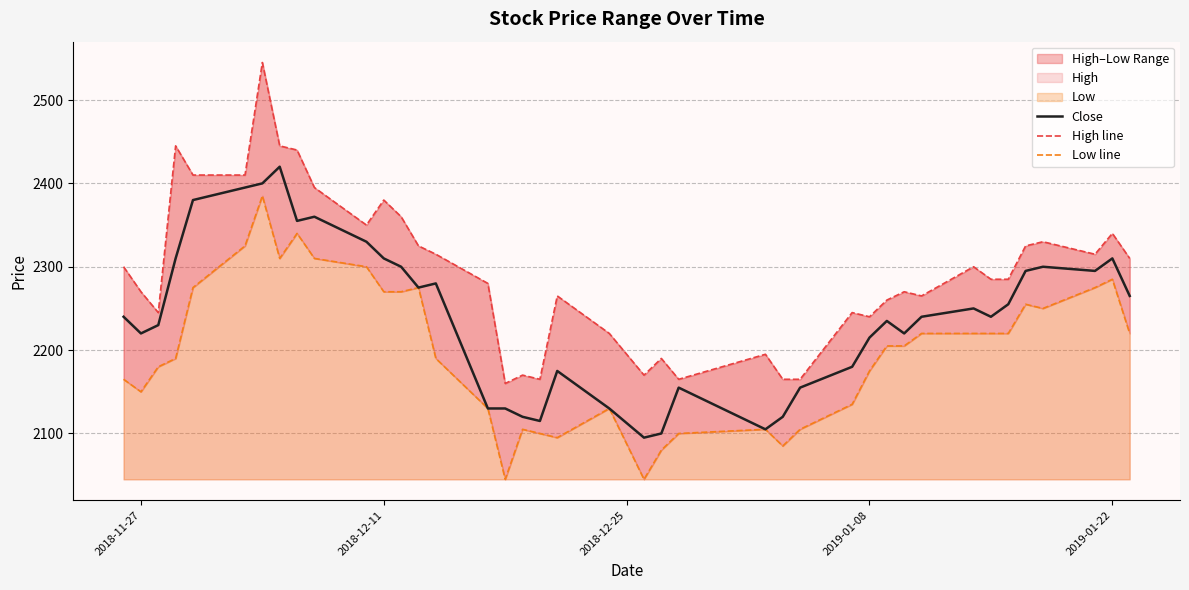

Is the value of High line at 22 greater than the value of Low line at 31?

No